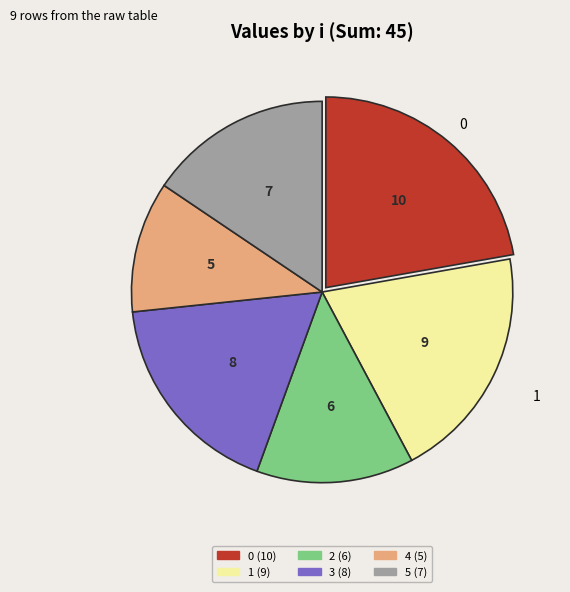

Is there any slice that represents more than half of the pie?

No